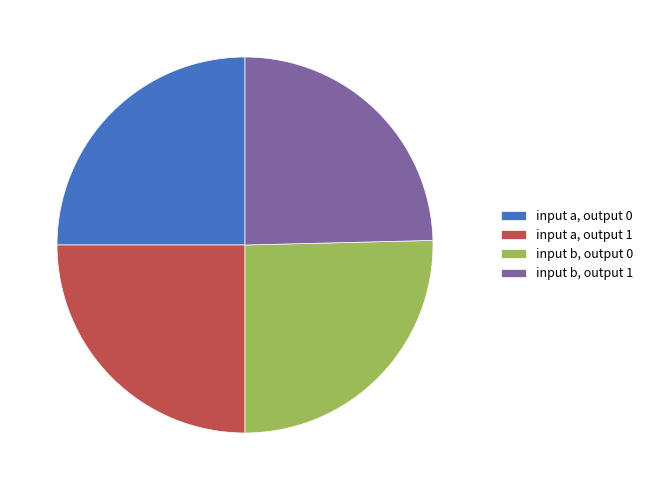

What is the ratio of the value at input b, output 0 to the value at input b, output 1?

1.0